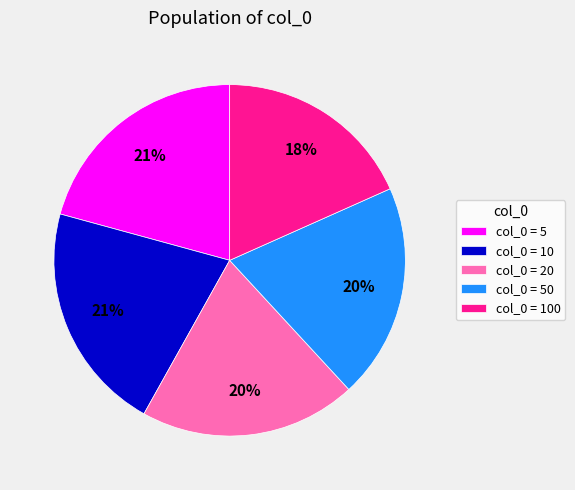

Is there a majority slice in this chart?

No